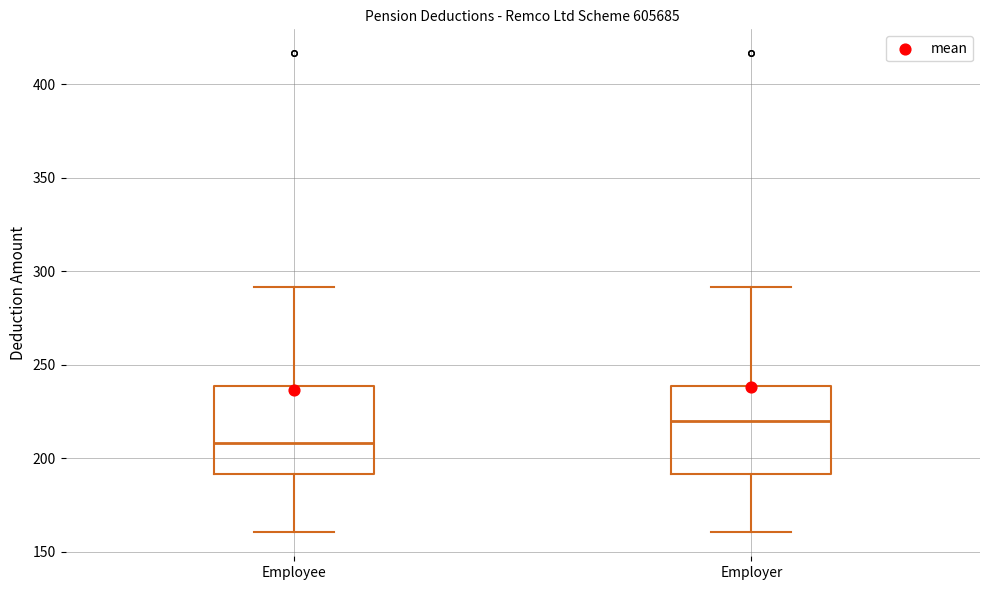

Which box has the lowest median line?

Employee